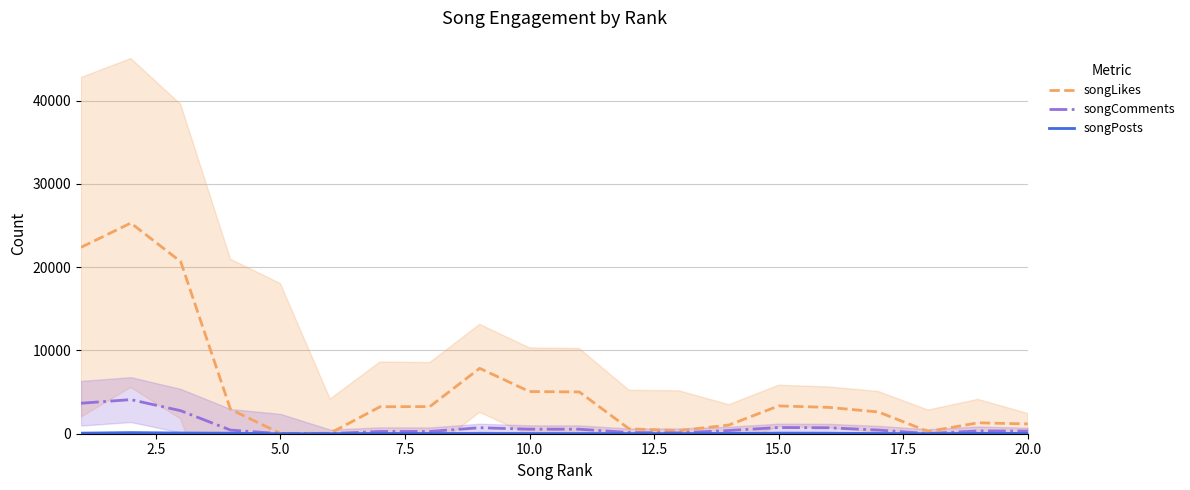

What is the sum of all songPosts values?

775.0